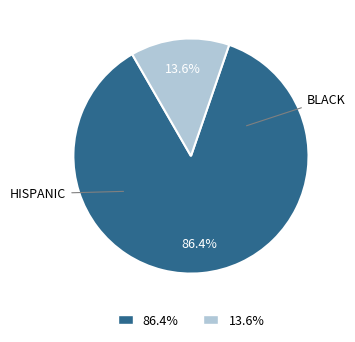

Combined, do 86.4% and 13.6% account for over 50%?

Yes